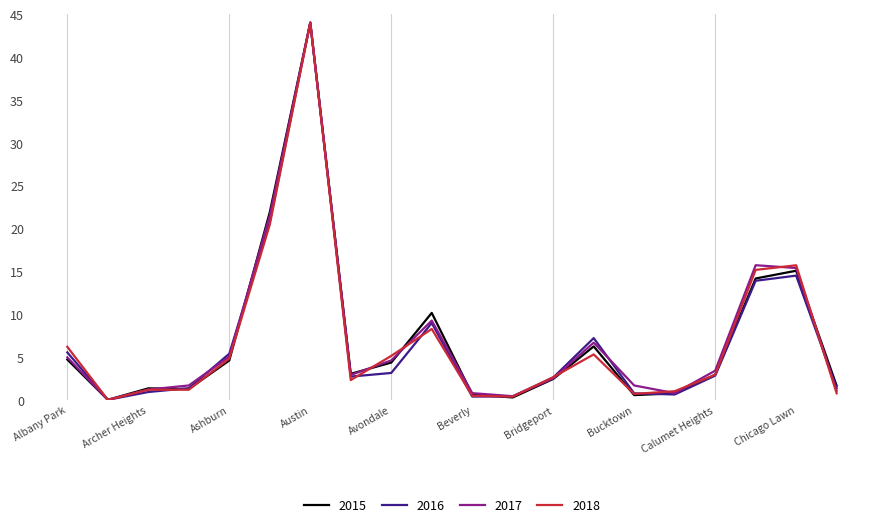

What is the maximum value for 2015?

44.0